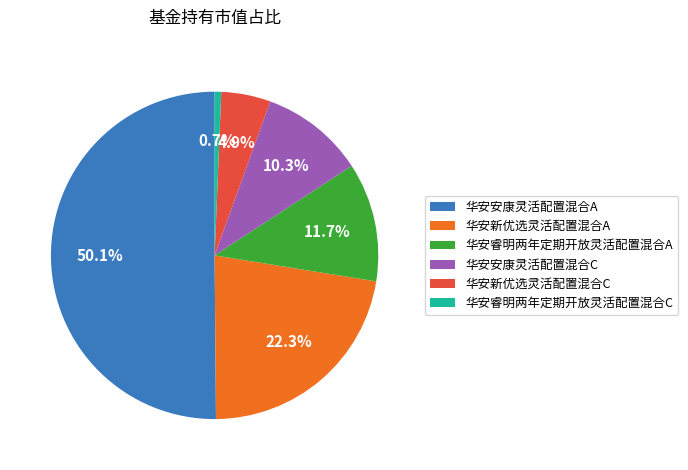

Which slice represents more than half of the pie?

华安安康灵活配置混合A